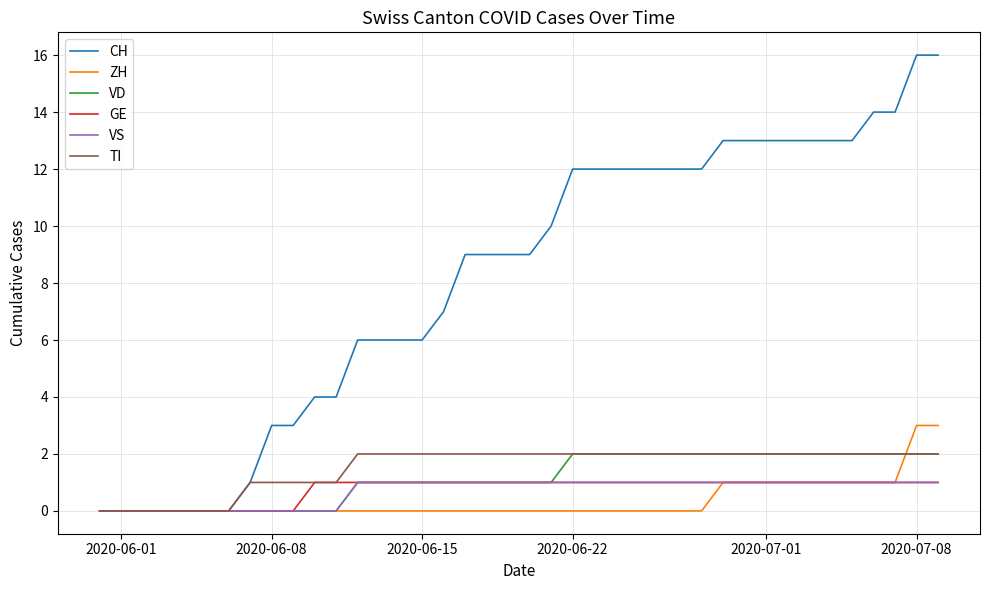

Which series has the largest range (max minus min)?

CH